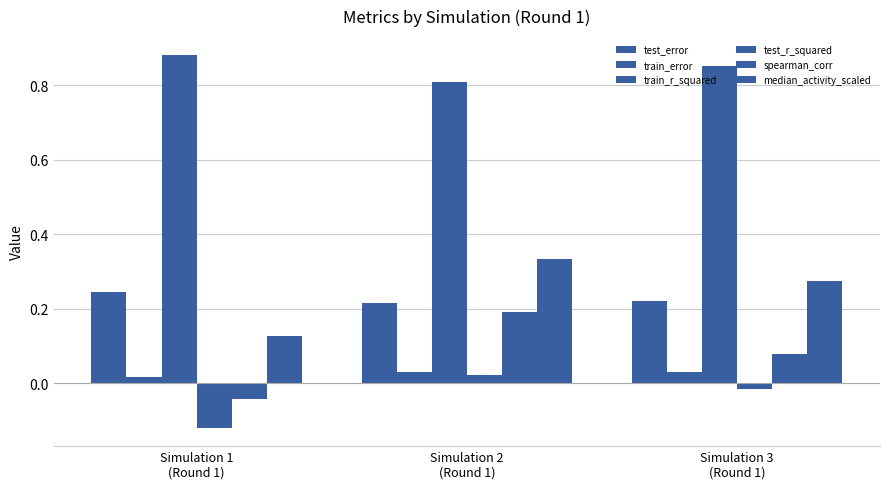

How many bars are there in each group?

6